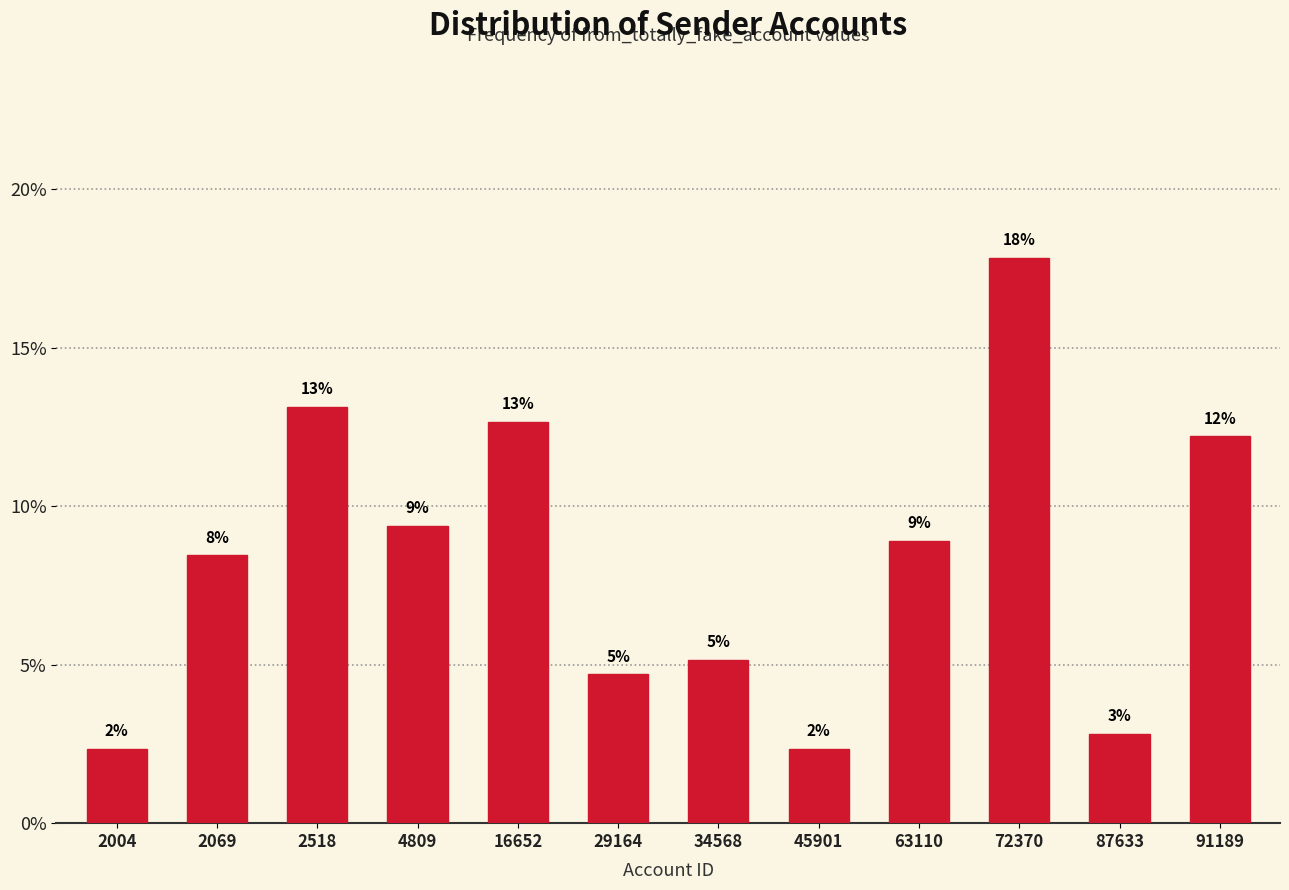

Are the bars horizontal?

No